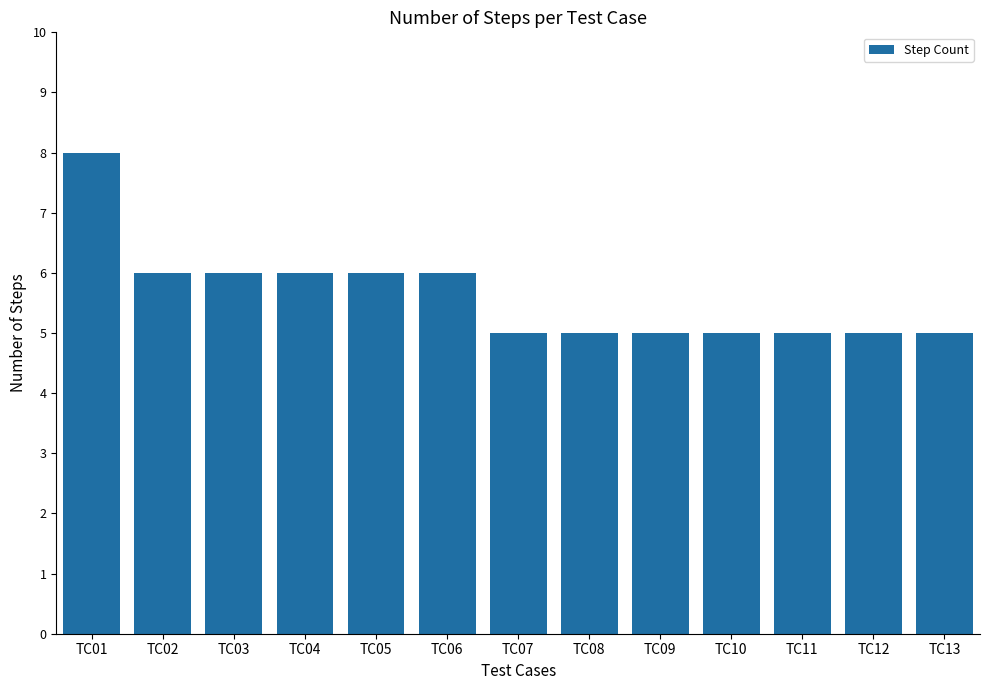

Reading left to right, what are all the values shown in this chart?

8	6	6	6	6	6	5	5	5	5	5	5	5